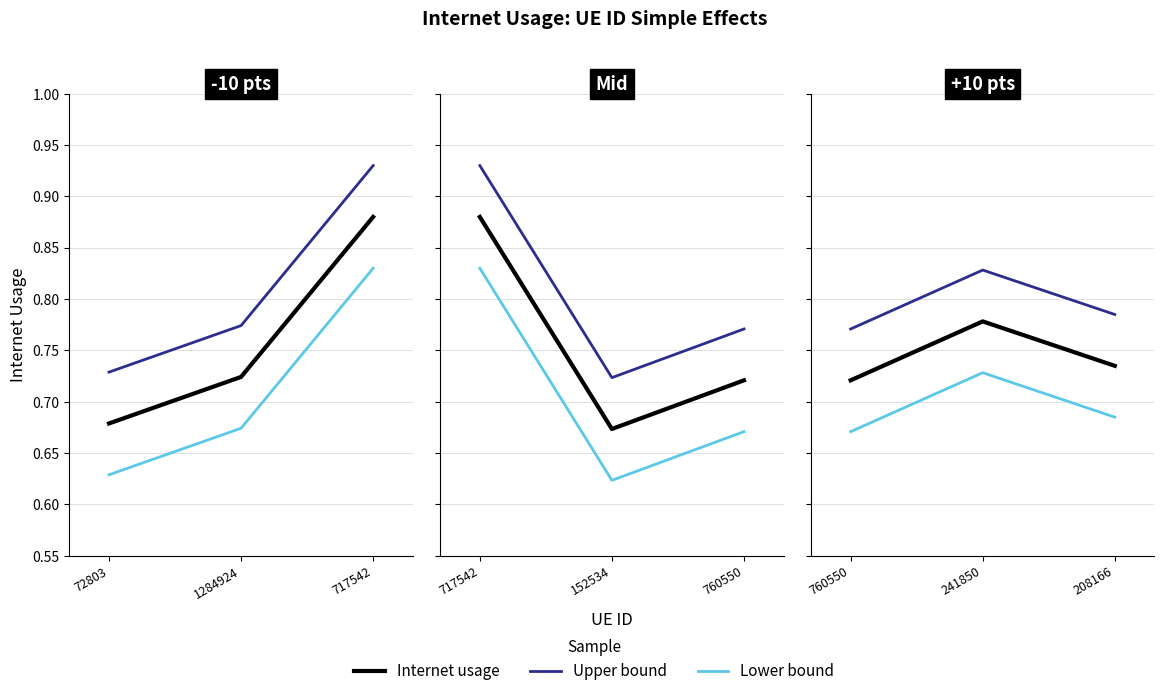

What is the average value of the Internet usage series?

0.7